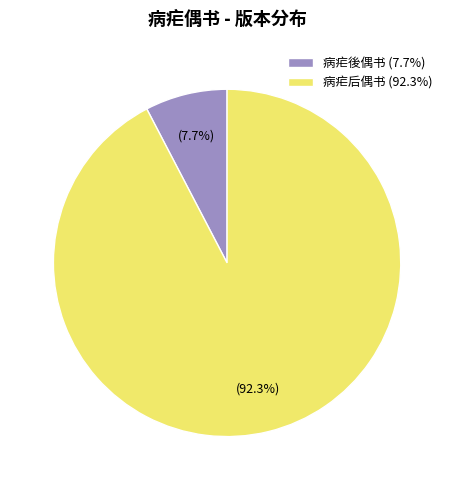

Which slice represents more than half of the pie?

病疟后偶书